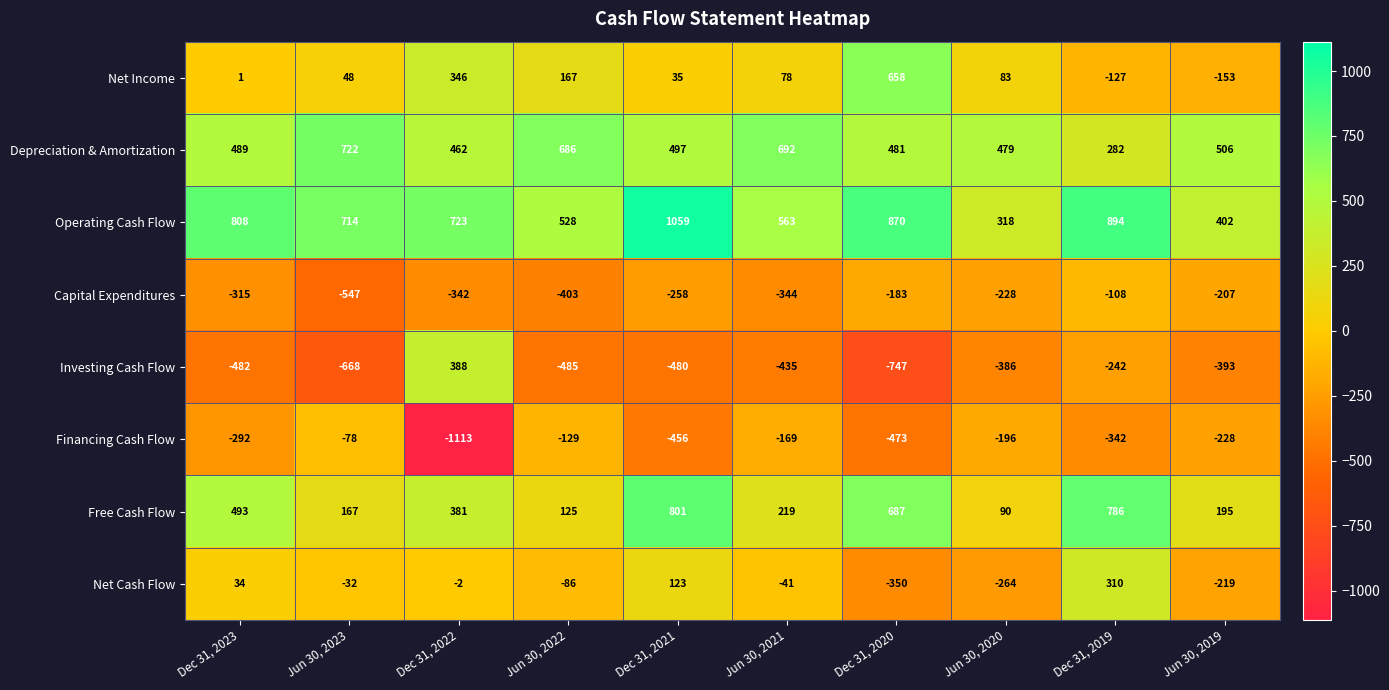

What value does the Financing Cash Flow series have at Dec 31, 2020?

-473